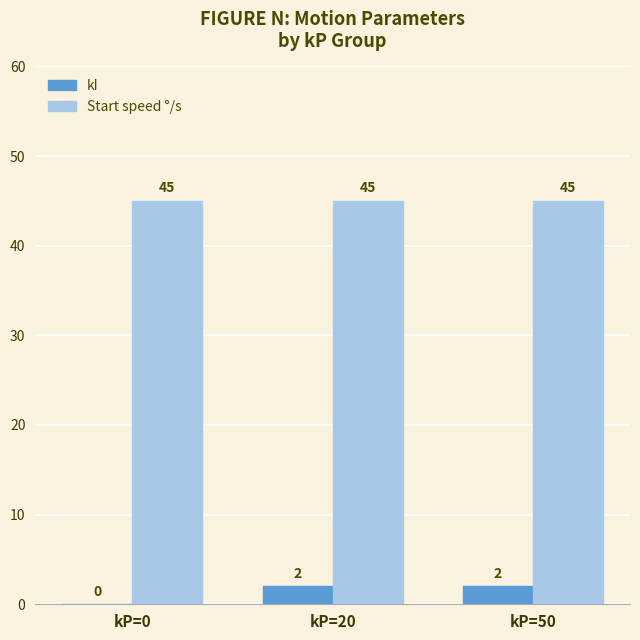

Is the value of Start speed °/s at kP=50 greater than the value of kI at kP=50?

Yes